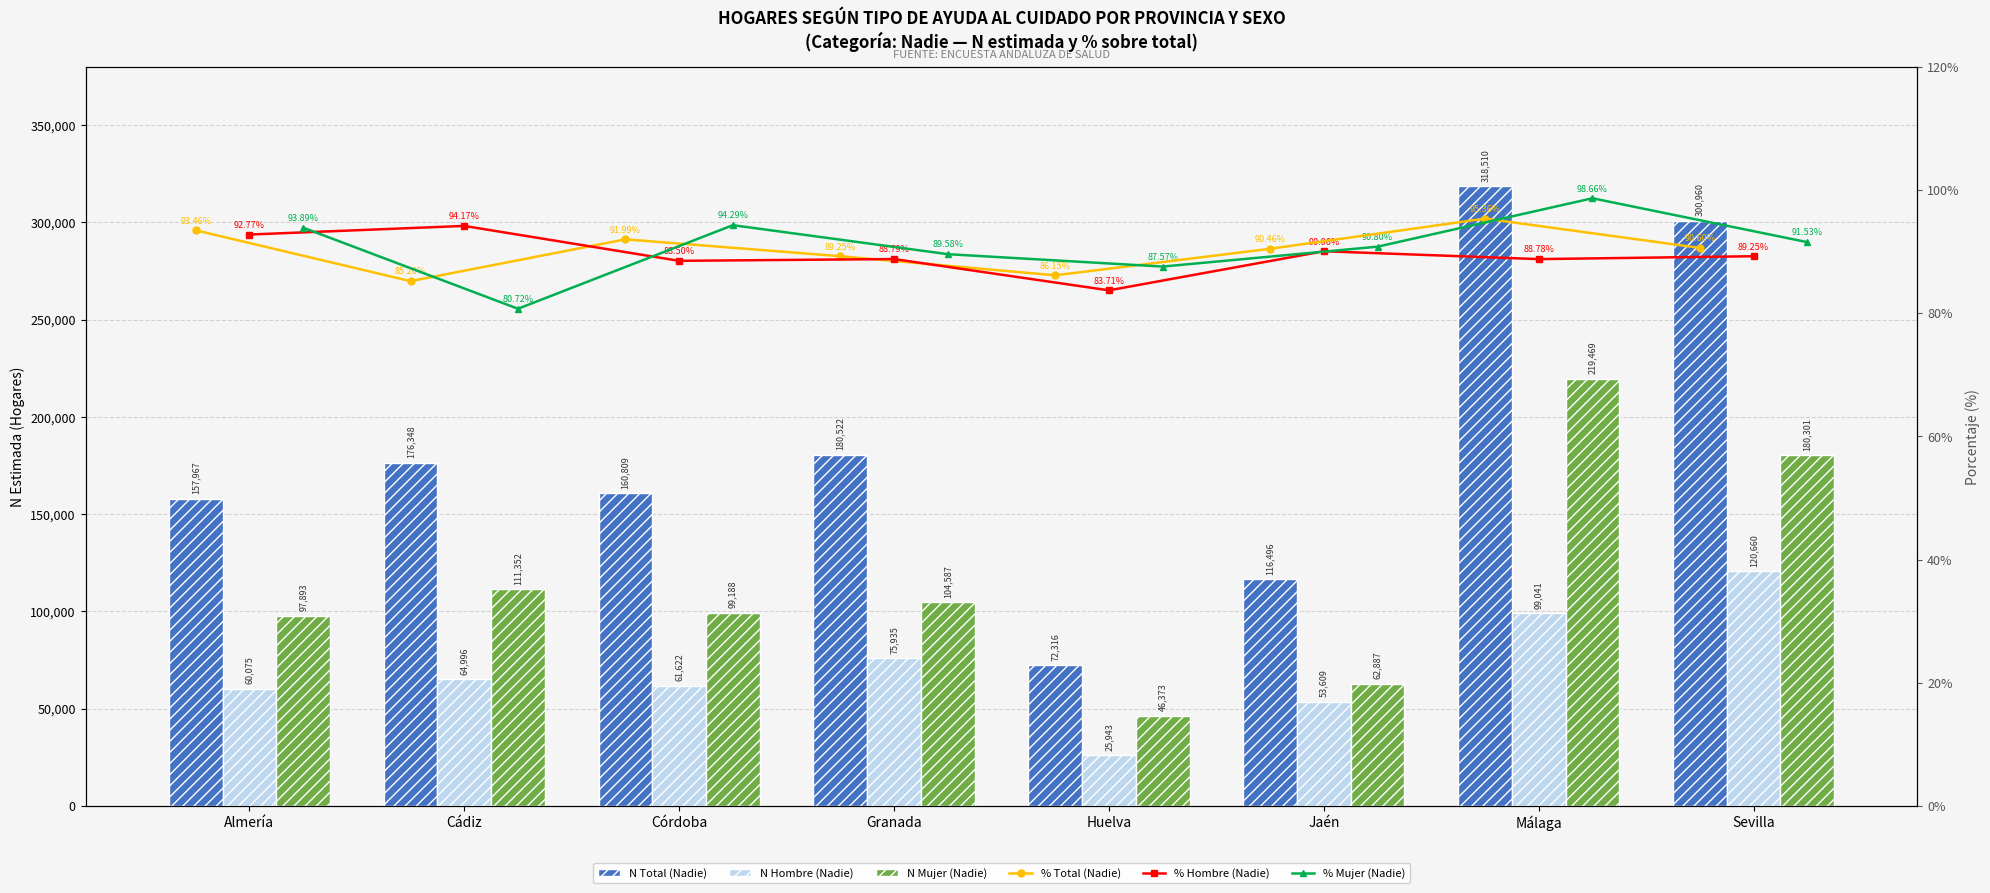

The N Mujer (Nadie) series shows 180301.0 at Sevilla. True or false?

True